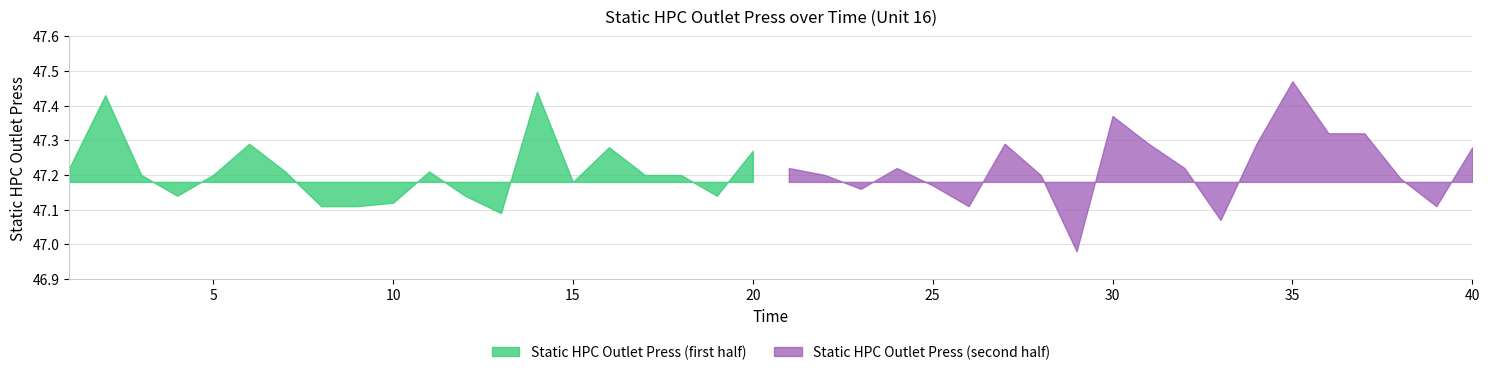

Reading right to left, transcribe all the data shown in this chart.

47.3	47.1	47.2	47.3	47.3	47.5	47.3	47.1	47.2	47.3	47.4	47.0	47.2	47.3	47.1	47.2	47.2	47.2	47.2	47.2	47.3	47.1	47.2	47.2	47.3	47.2	47.4	47.1	47.1	47.2	47.1	47.1	47.1	47.2	47.3	47.2	47.1	47.2	47.4	47.2